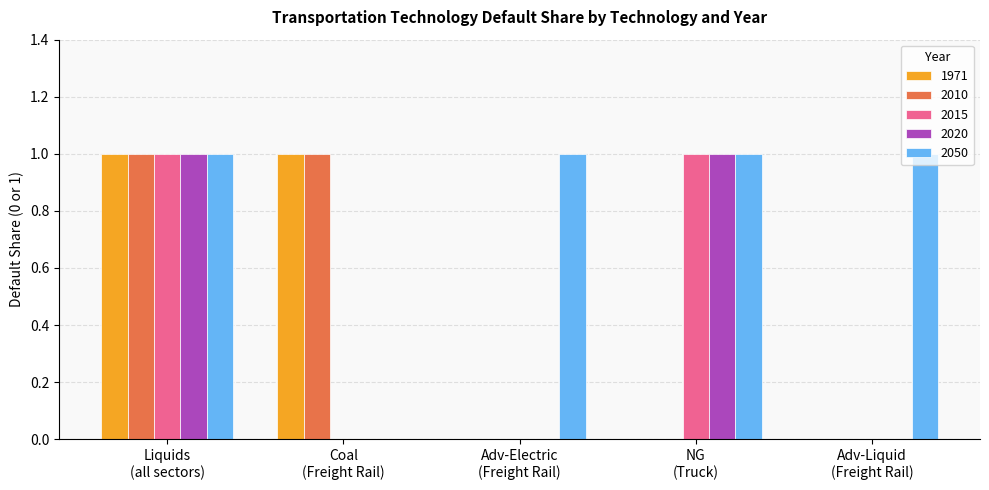

How many categories are shown in the chart?

5